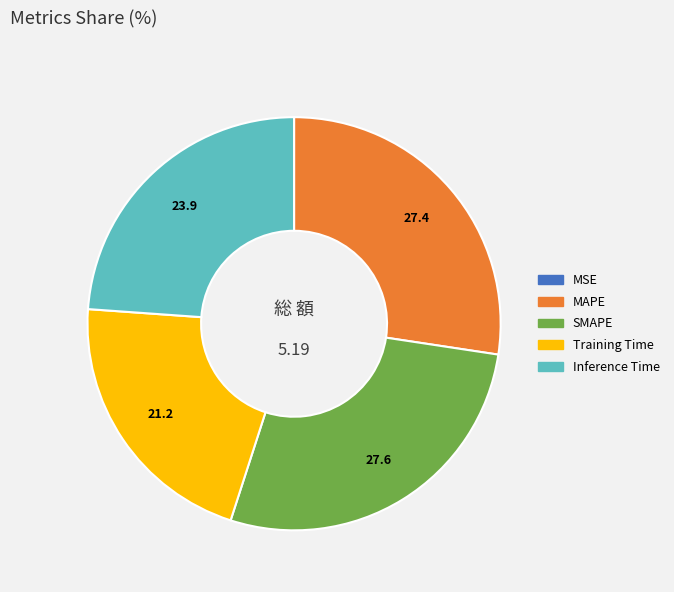

Is it true that Inference Time is 24% of the pie?

True